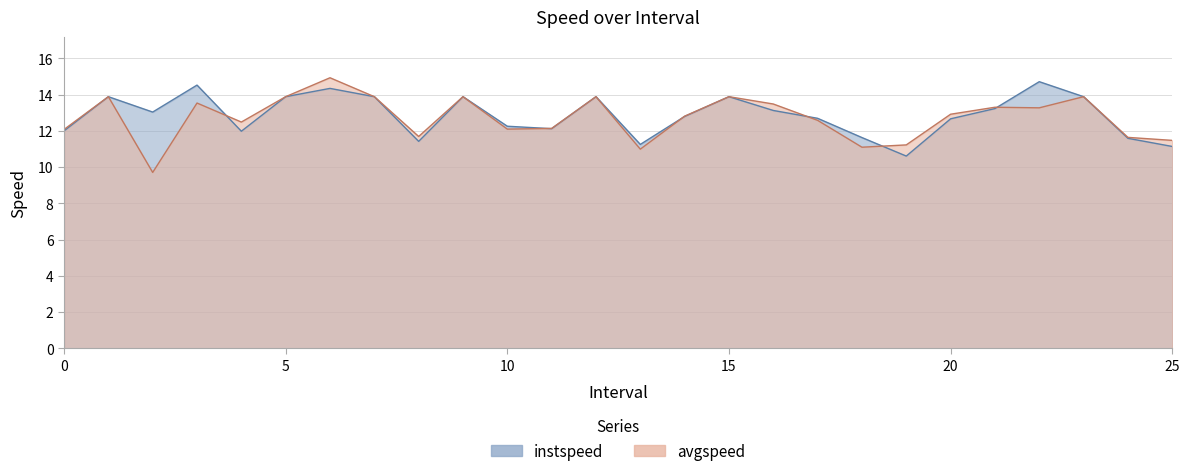

How many categories are shown in the chart?

26